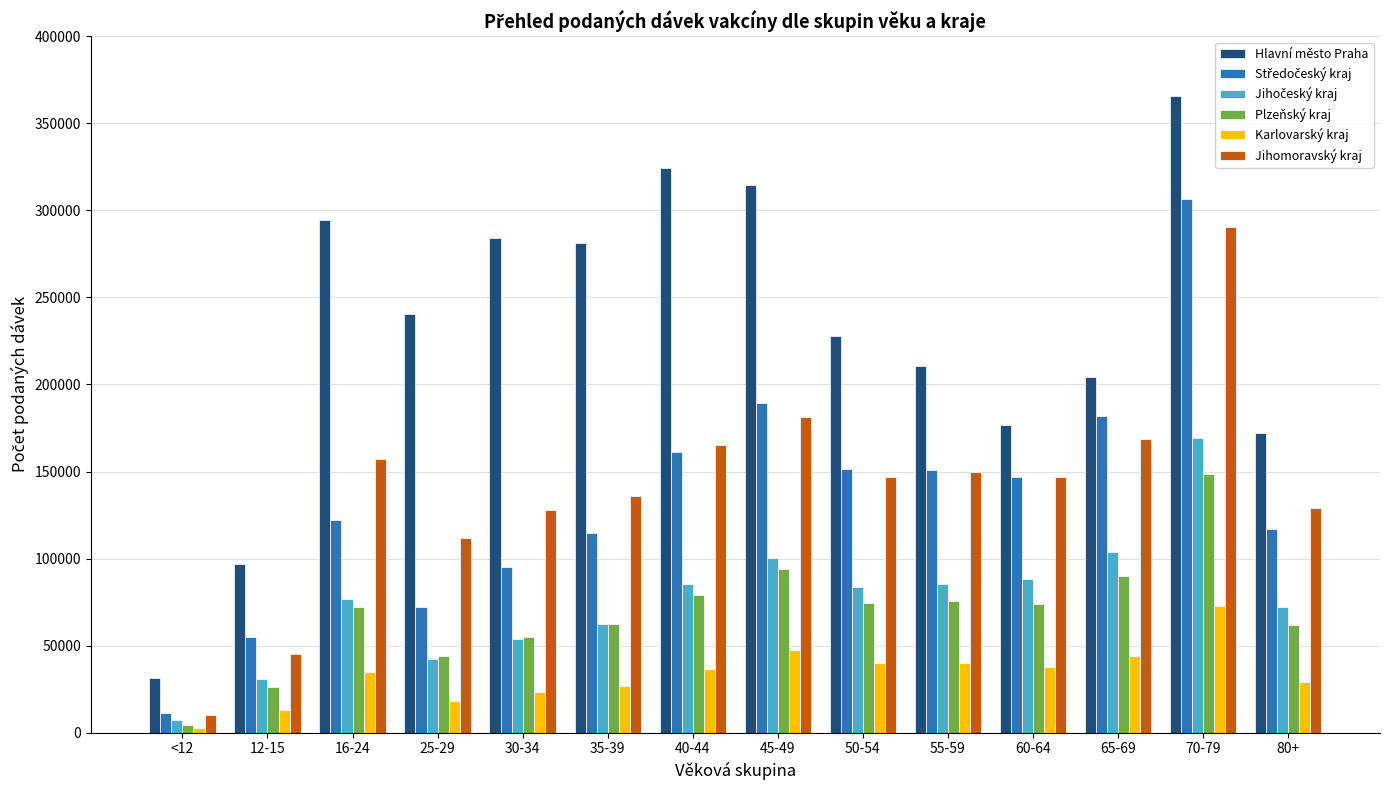

What is the sum of all Karlovarský kraj values?

465931